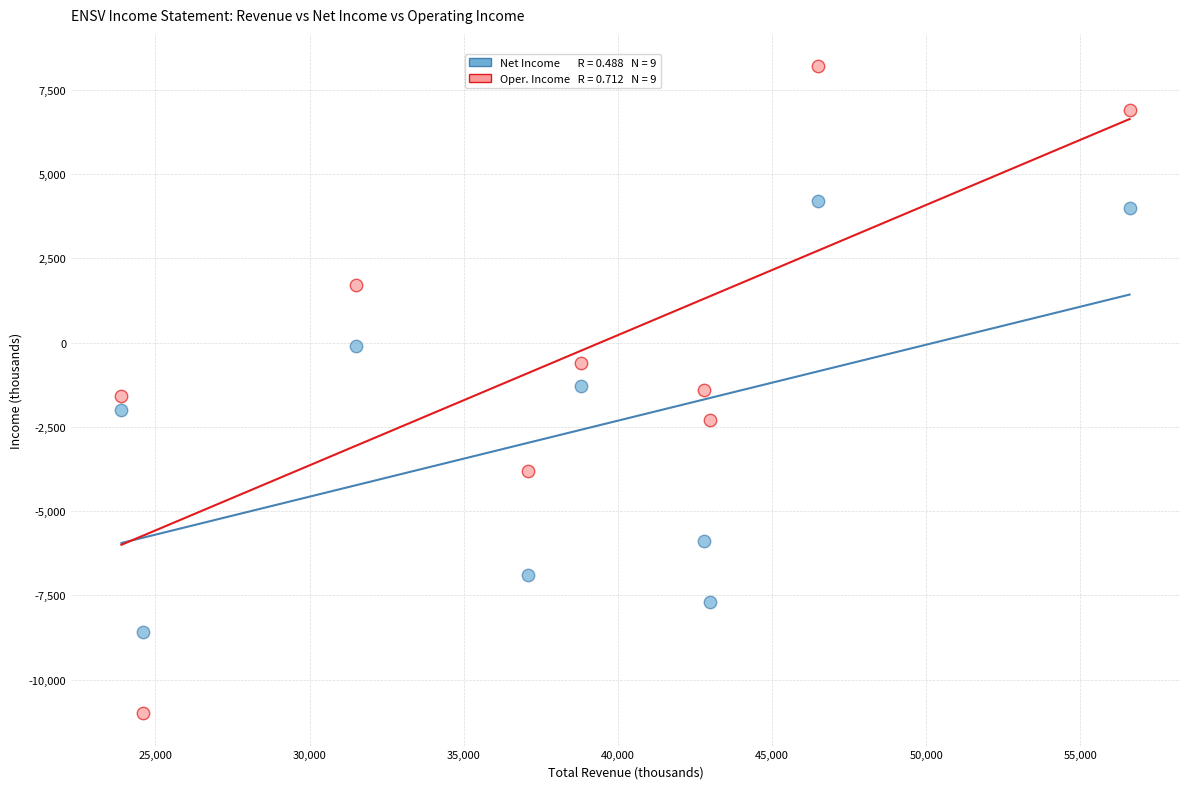

Across all data points, what is the range of Y values (max minus min)?

19200